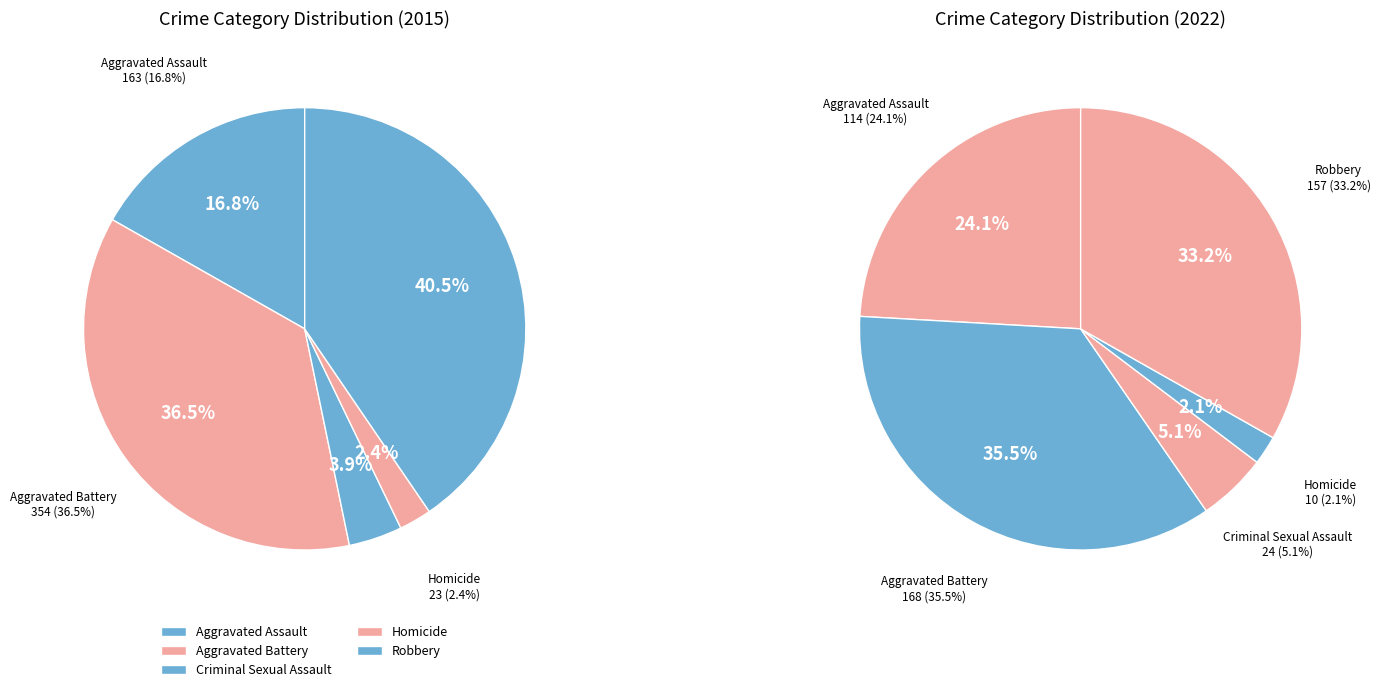

To the nearest percent, what is the difference between the Homicide and Robbery slice percentages?

38%